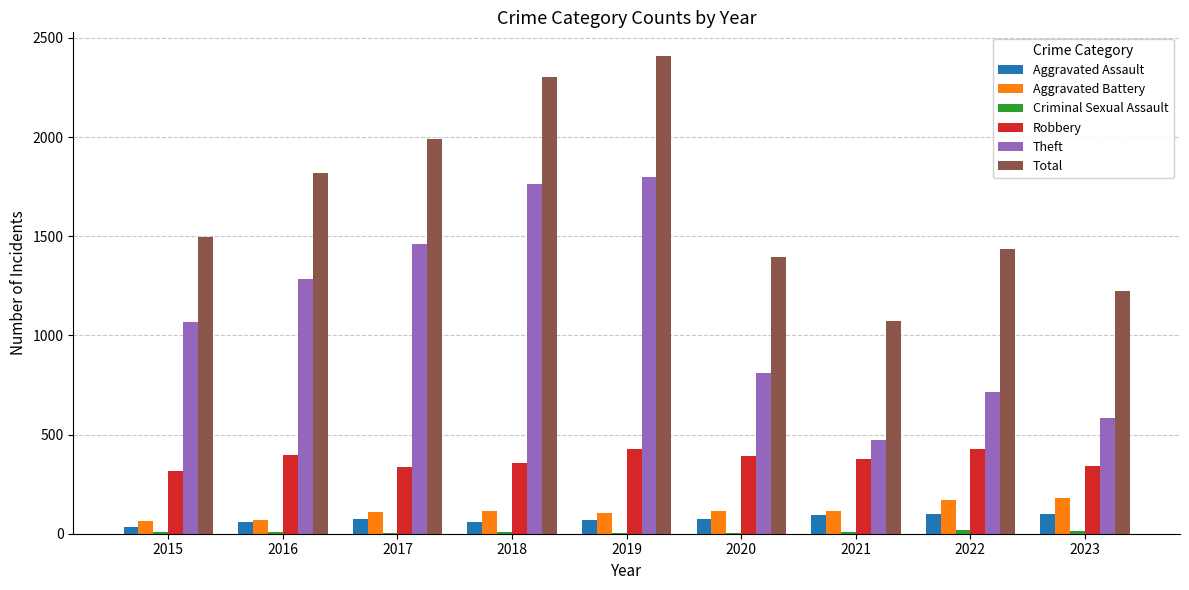

Between 2019 and 2023, which series saw the biggest shift?

Theft